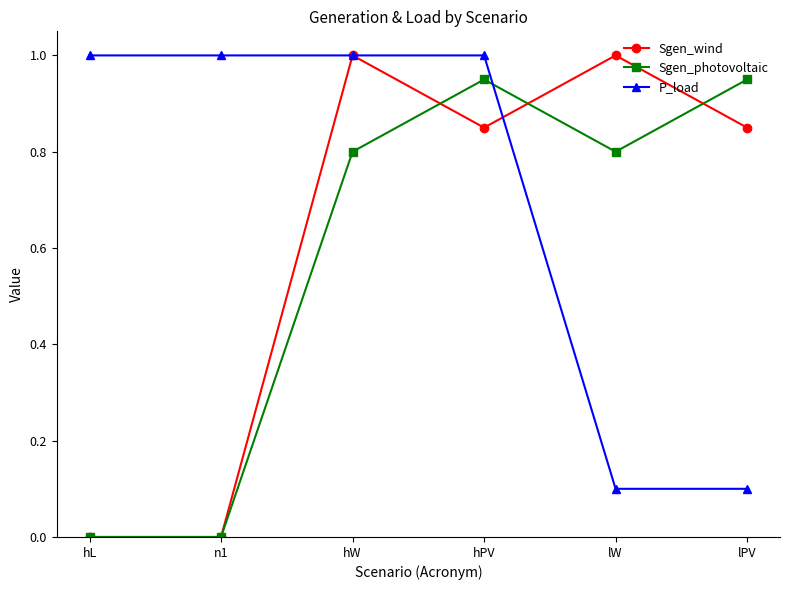

Is this an area chart (filled region under the line)?

No